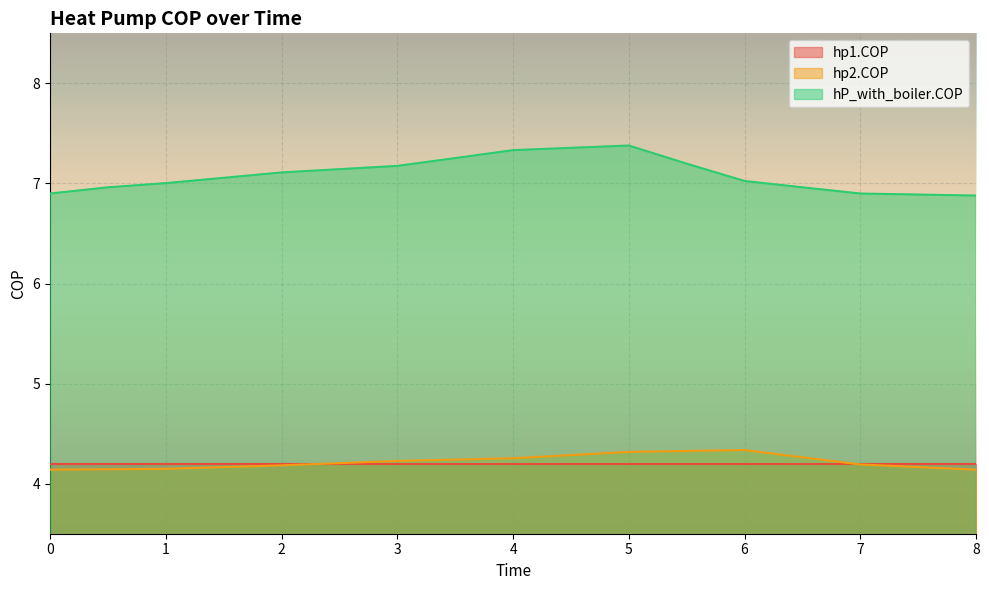

Between 8.0 and 4.5, which is larger?

4.5